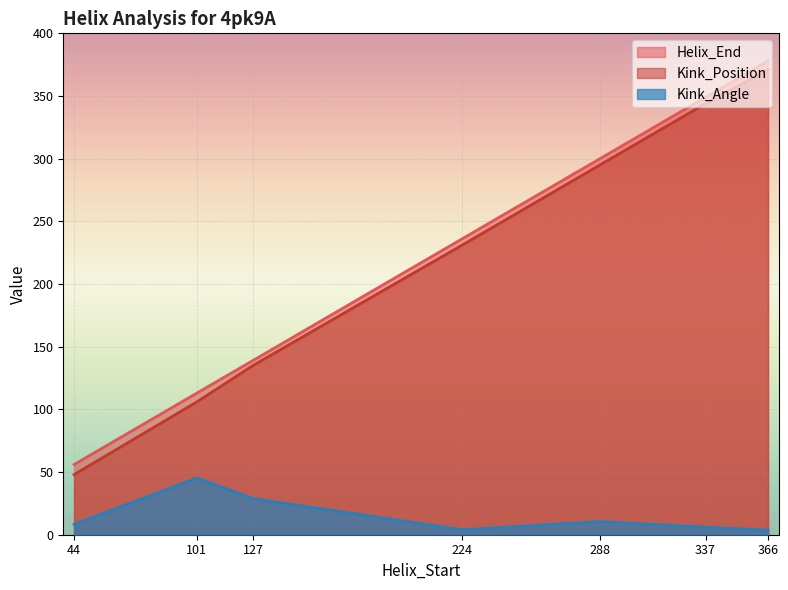

Count the number of data series in this chart.

3